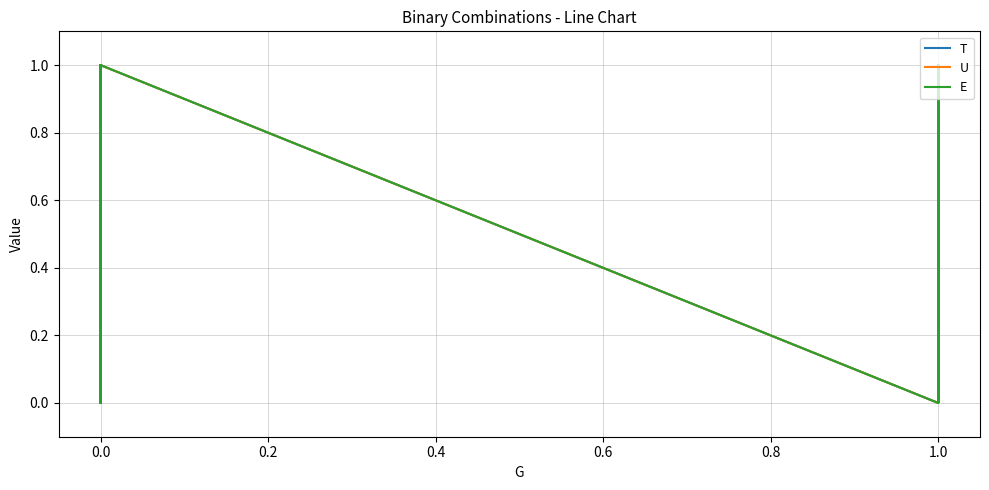

What are all the series names shown in the legend?

T, U, E